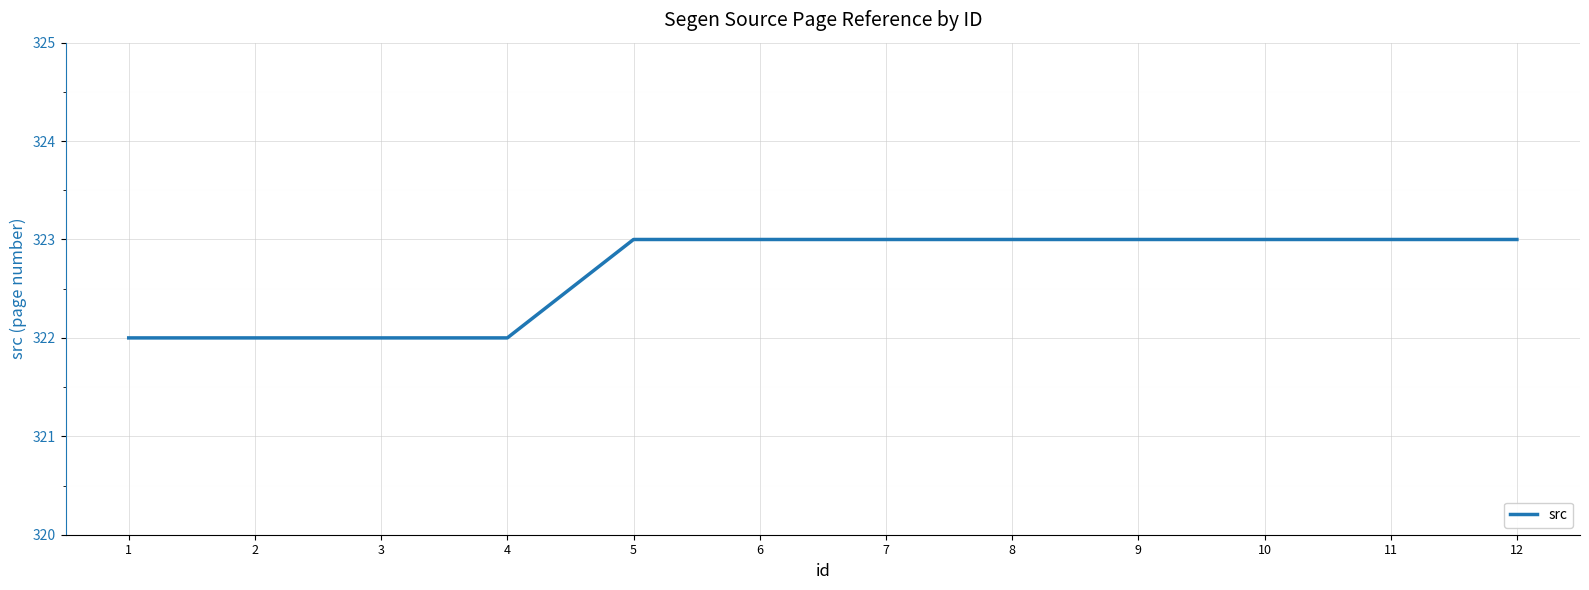

What is the difference between the values at 10 and 4?

1